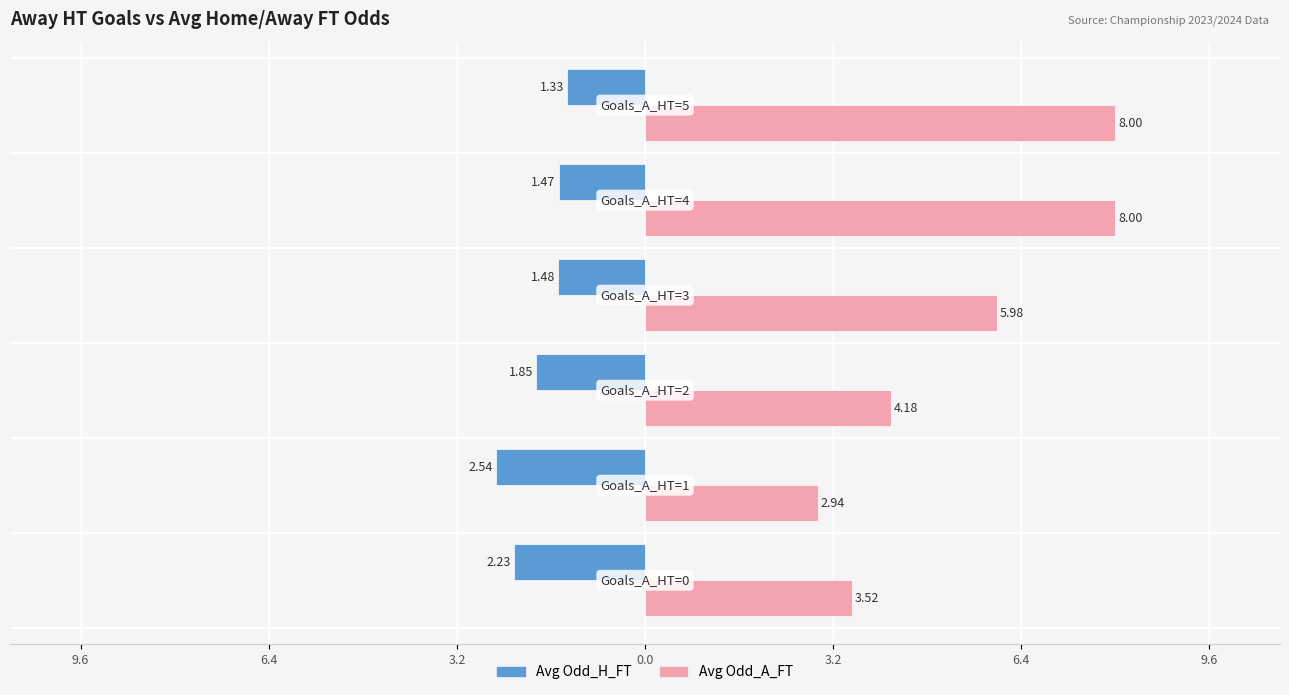

What are all the series names shown in the legend?

Avg Odd_H_FT, Avg Odd_A_FT